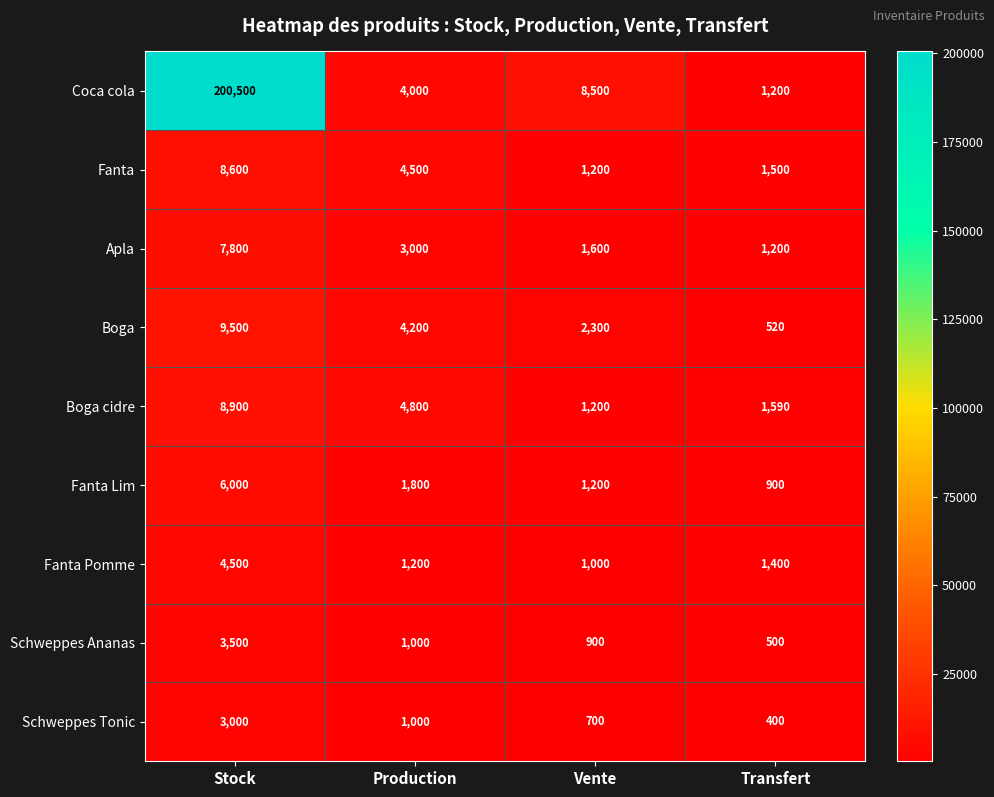

What is the smallest value displayed?

400